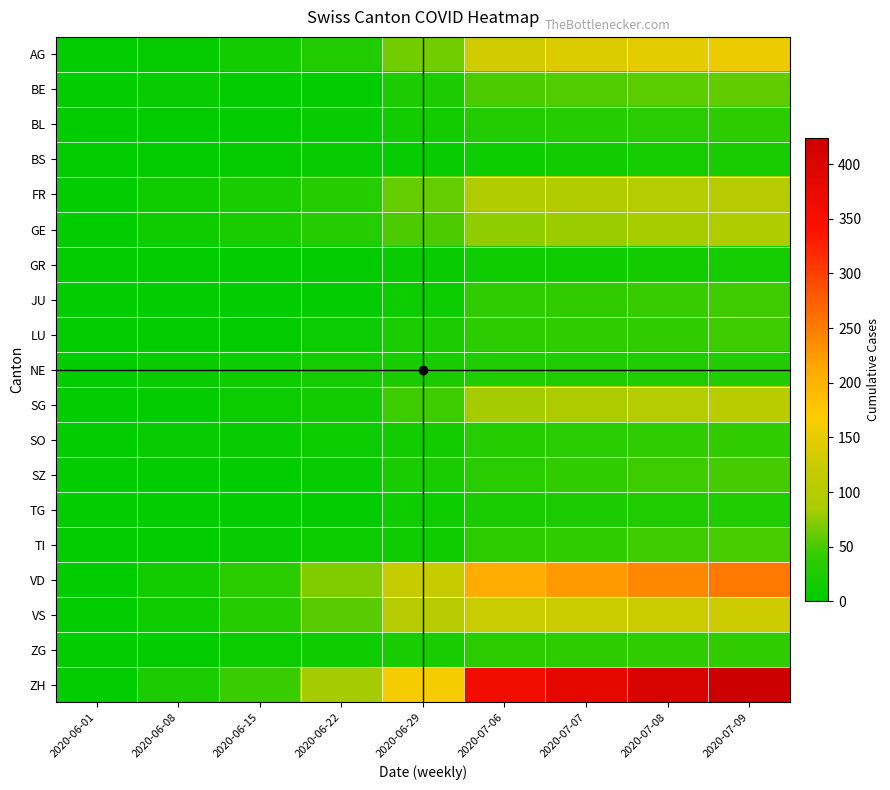

At how many categories does at least one series exceed 364?

3